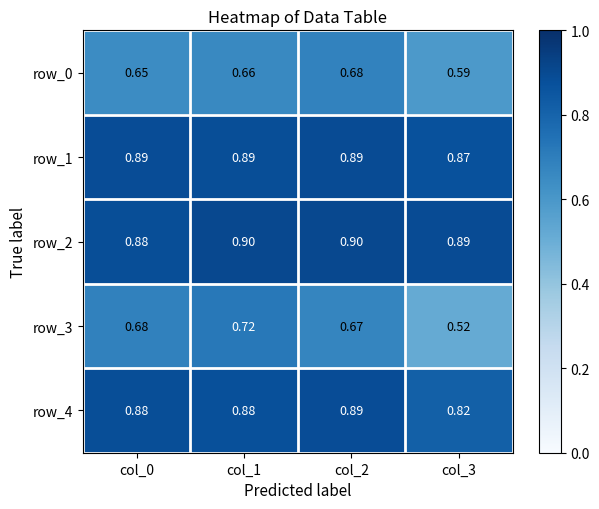

Rank the series at col_0 from lowest to highest value.

row_0, row_3, row_2, row_4, row_1